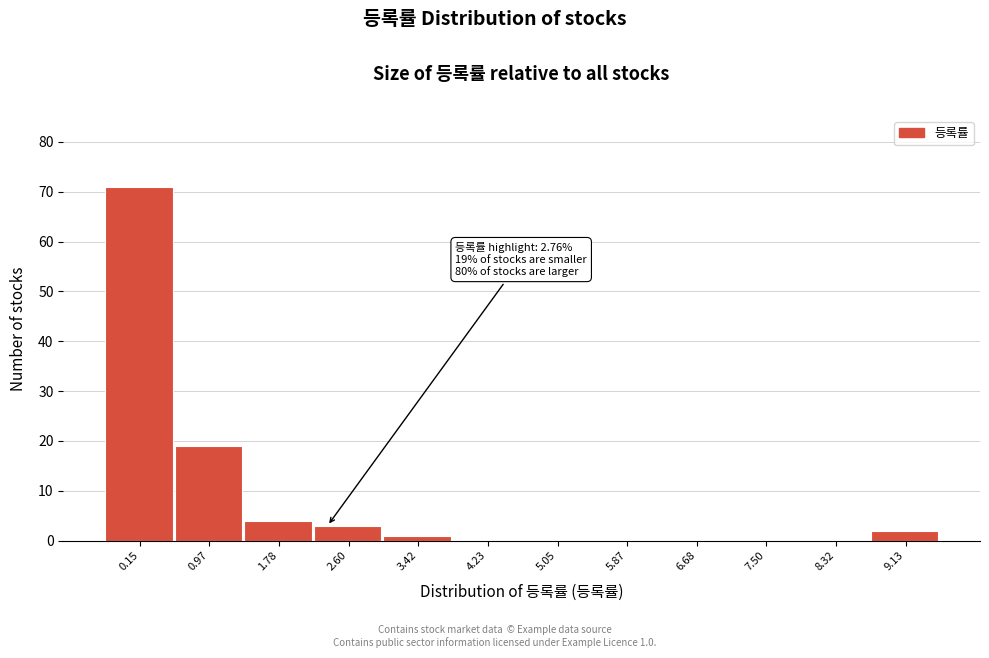

Reading left to right, extract all data points from this chart.

0.15=71	0.97=19	1.78=4	2.60=3	3.42=1	4.23=0	5.05=0	5.87=0	6.68=0	7.50=0	8.32=0	9.13=2